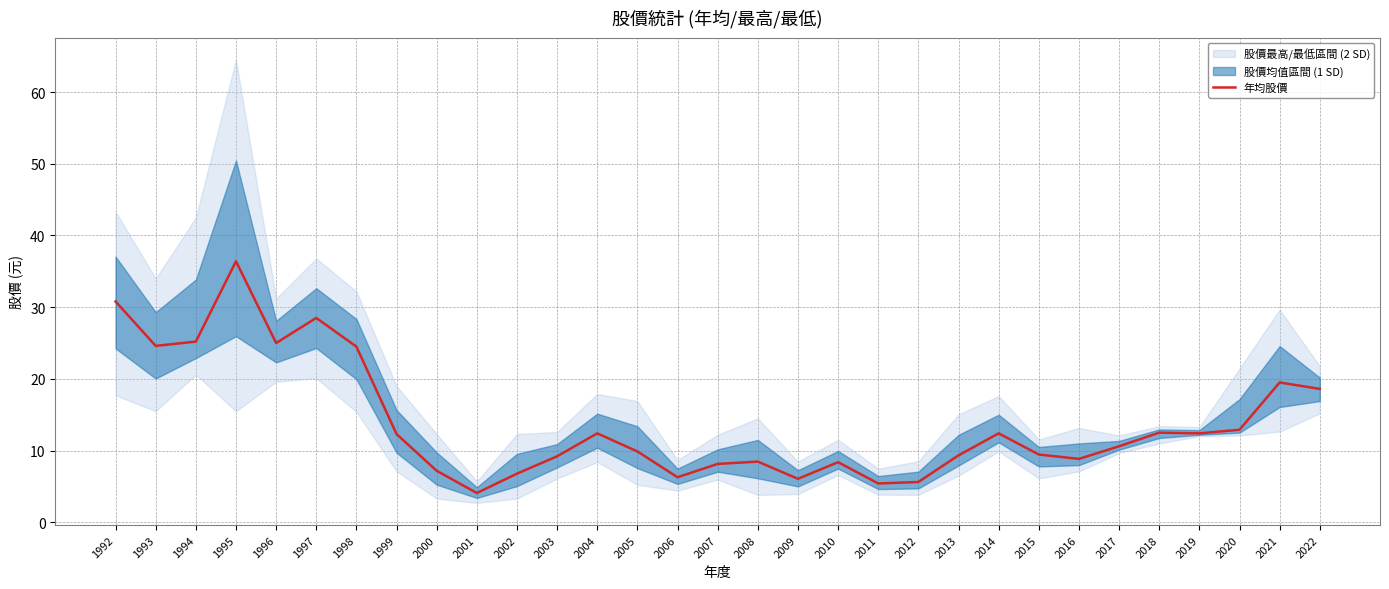

Approximately how many times larger is the value at 2013 compared to 1993?

0.4